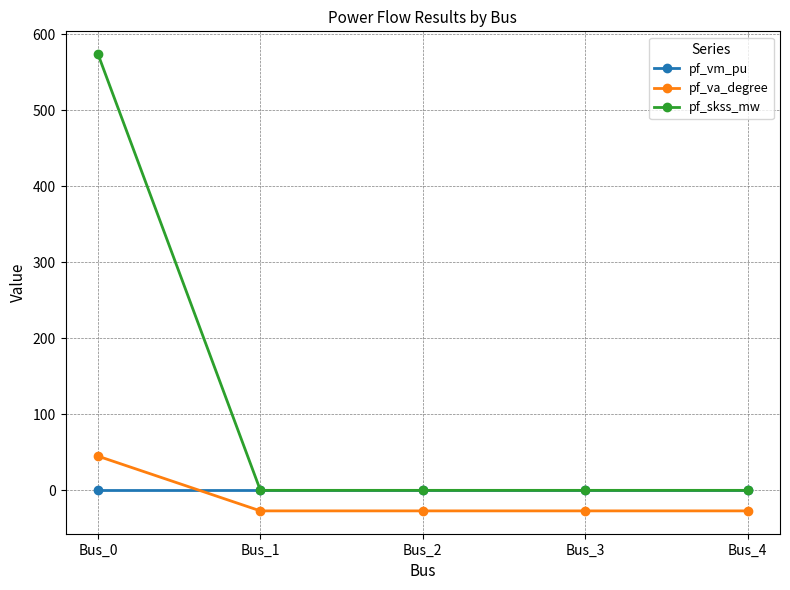

At which category is the sum across all series the highest?

Bus_0